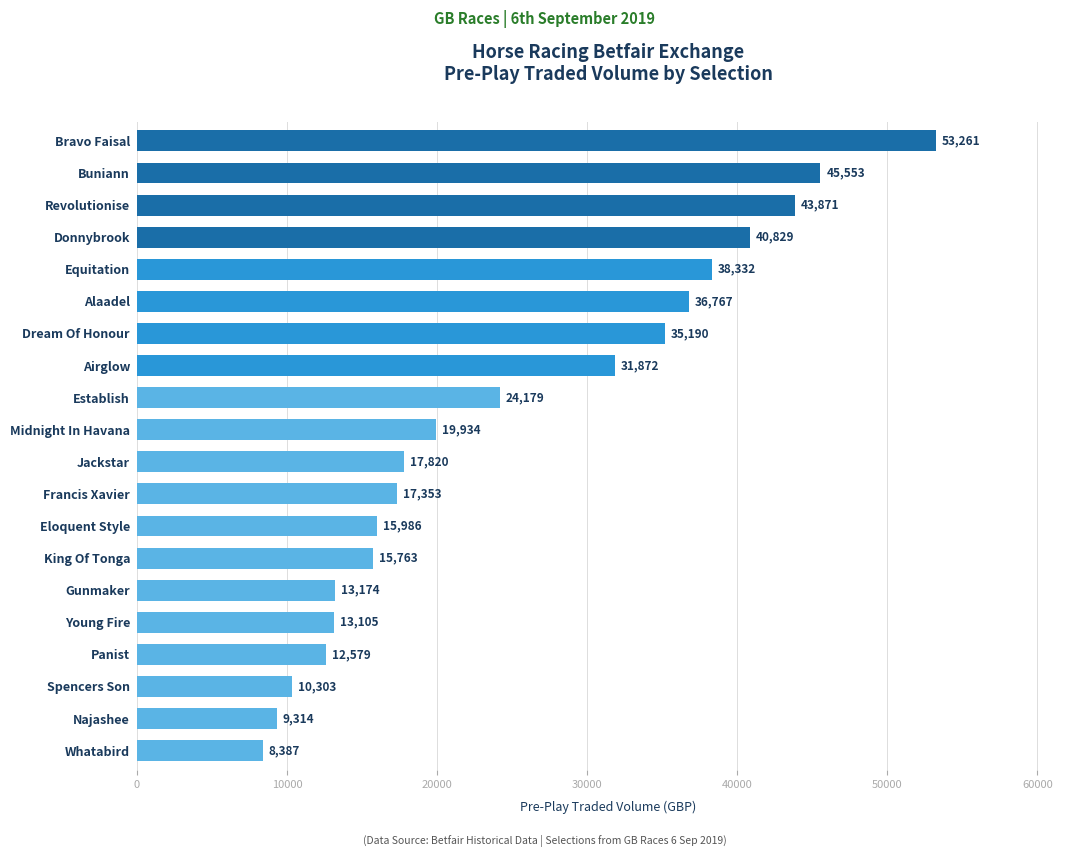

How many values are below 19934?

10